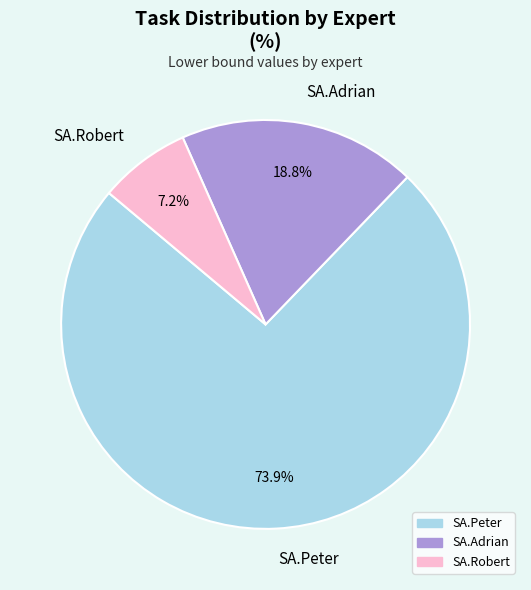

Which has a higher value, SA.Adrian or SA.Robert?

SA.Adrian